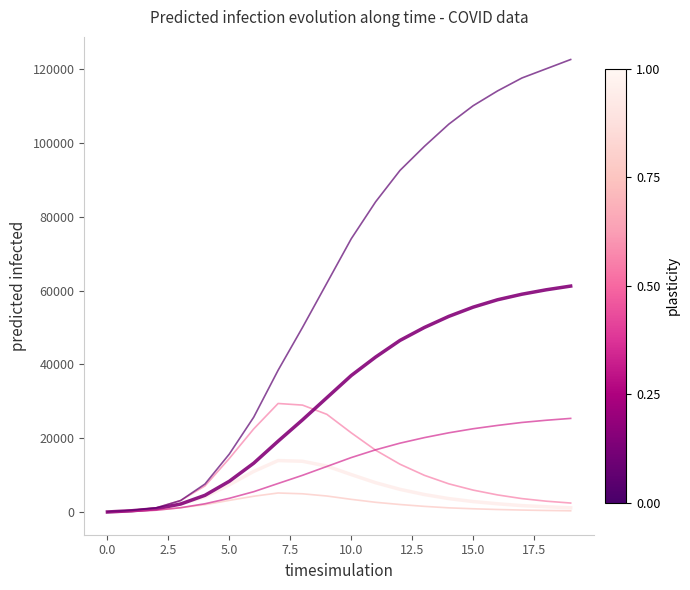

What is the greatest value displayed?

122500